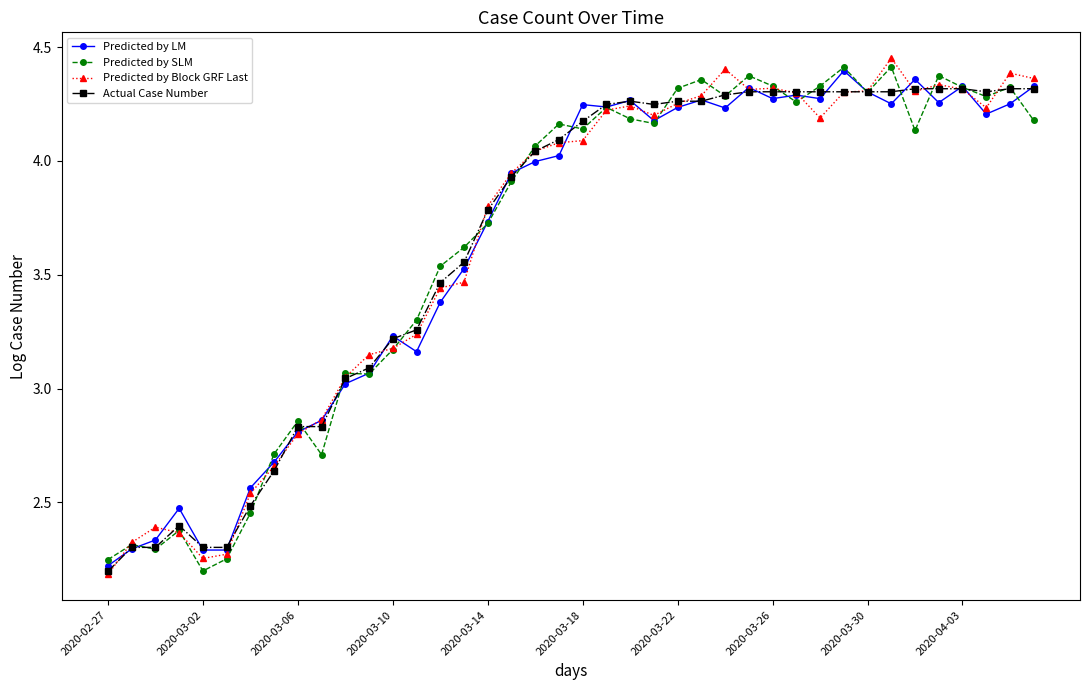

At how many categories does at least one series exceed 2?

40